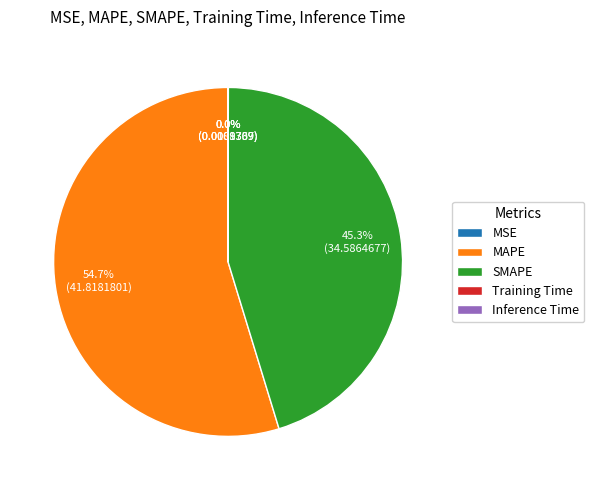

What is the largest slice in the pie chart?

MAPE